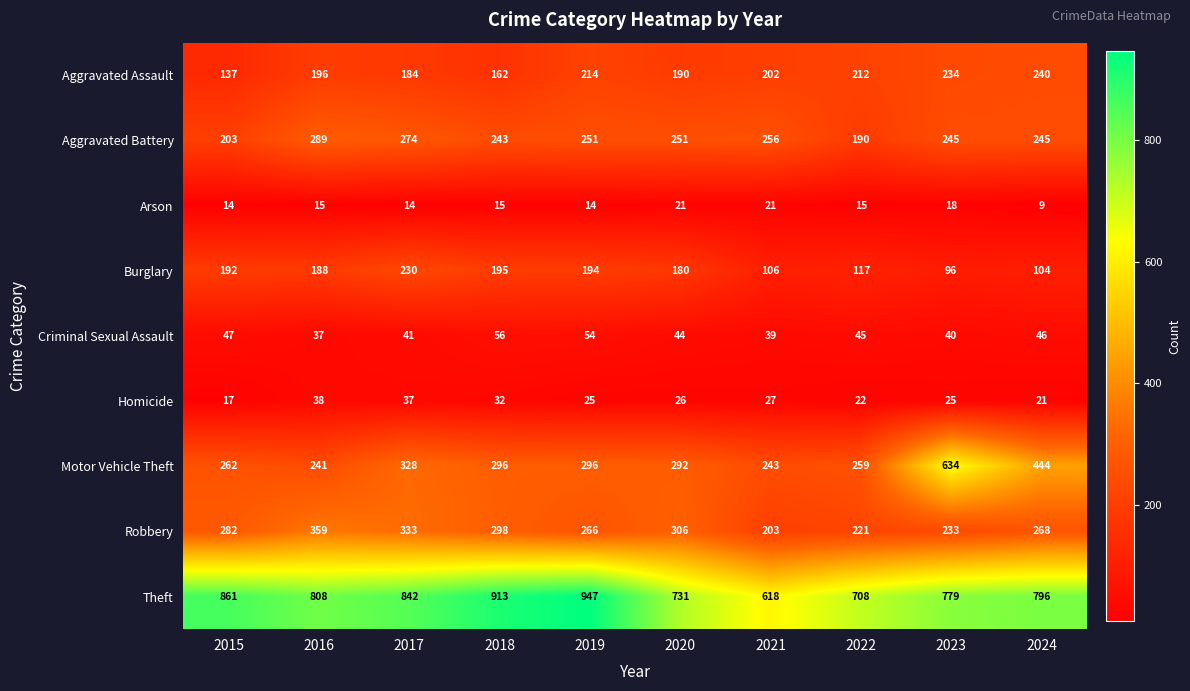

At 2016, list the series in order from smallest to largest.

Arson, Criminal Sexual Assault, Homicide, Burglary, Aggravated Assault, Motor Vehicle Theft, Aggravated Battery, Robbery, Theft